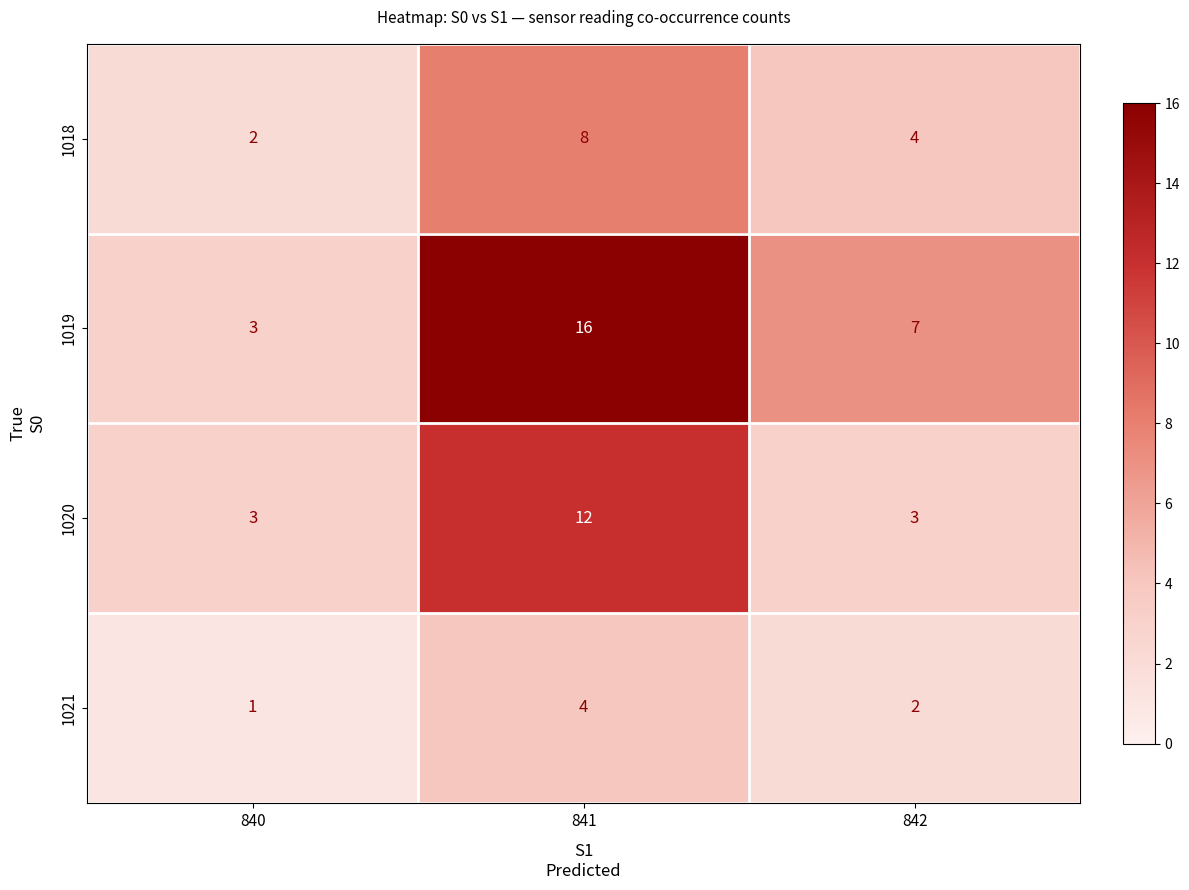

The 1020 series shows 3 at 841. True or false?

False